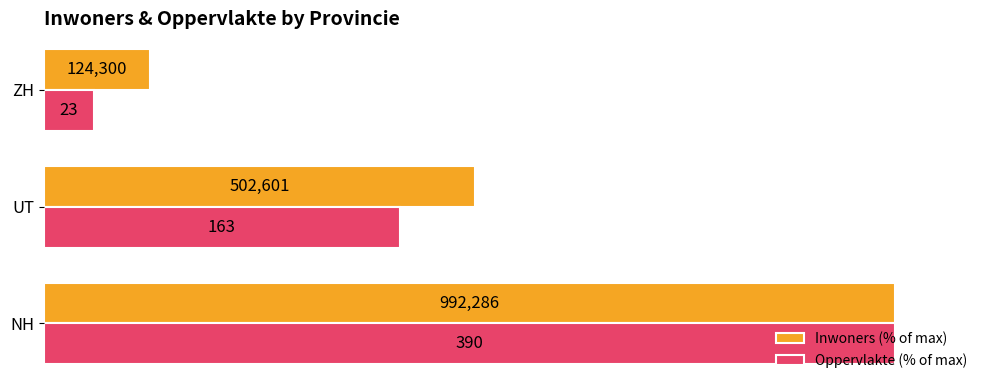

What are all the series names shown in the legend?

Inwoners (% of max), Oppervlakte (% of max)